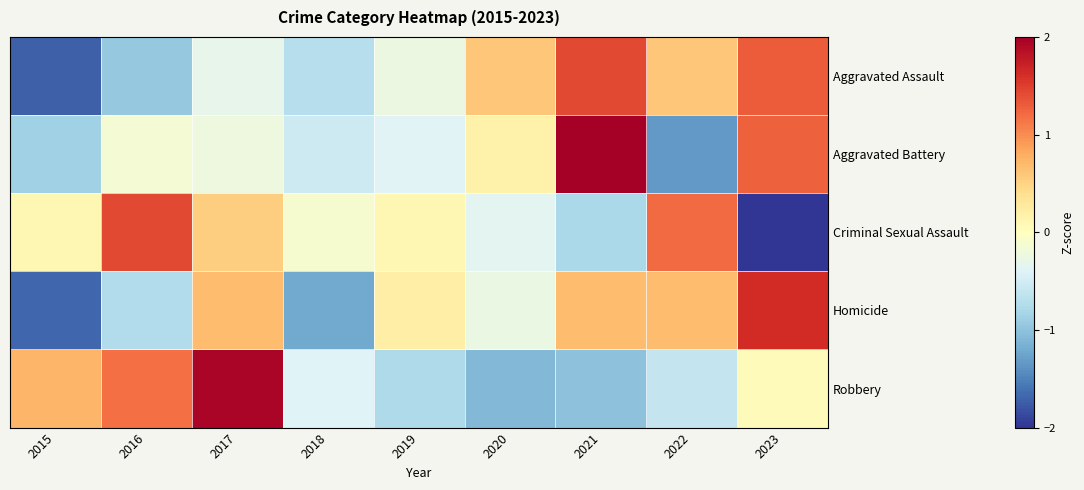

What is the greatest value displayed?

2.1